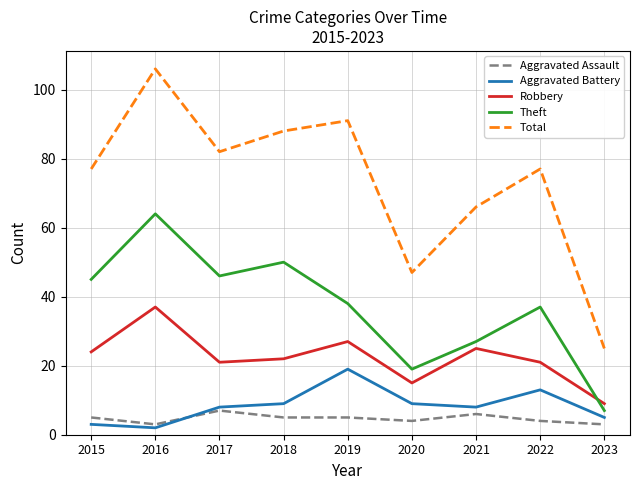

What is the sum of the Total values at 2020 and 2017?

129